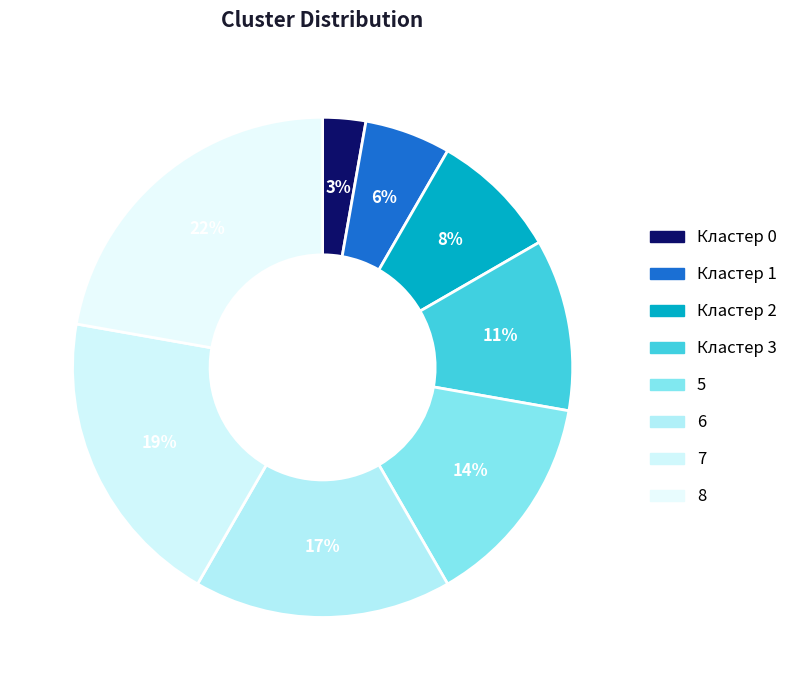

To the nearest percent, what is the difference between the largest and smallest slice percentages?

19%